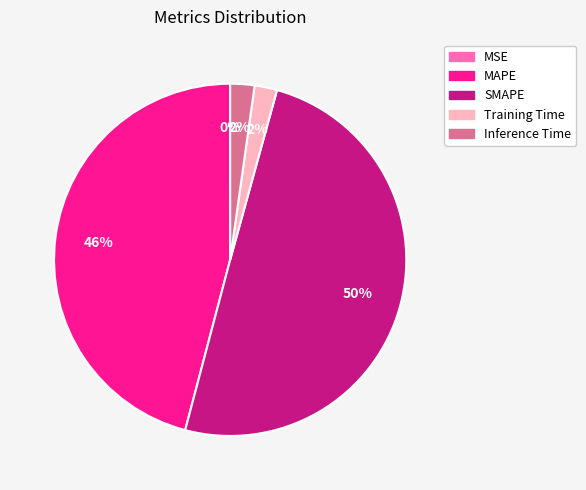

Combined, do SMAPE and Inference Time account for over 50%?

Yes